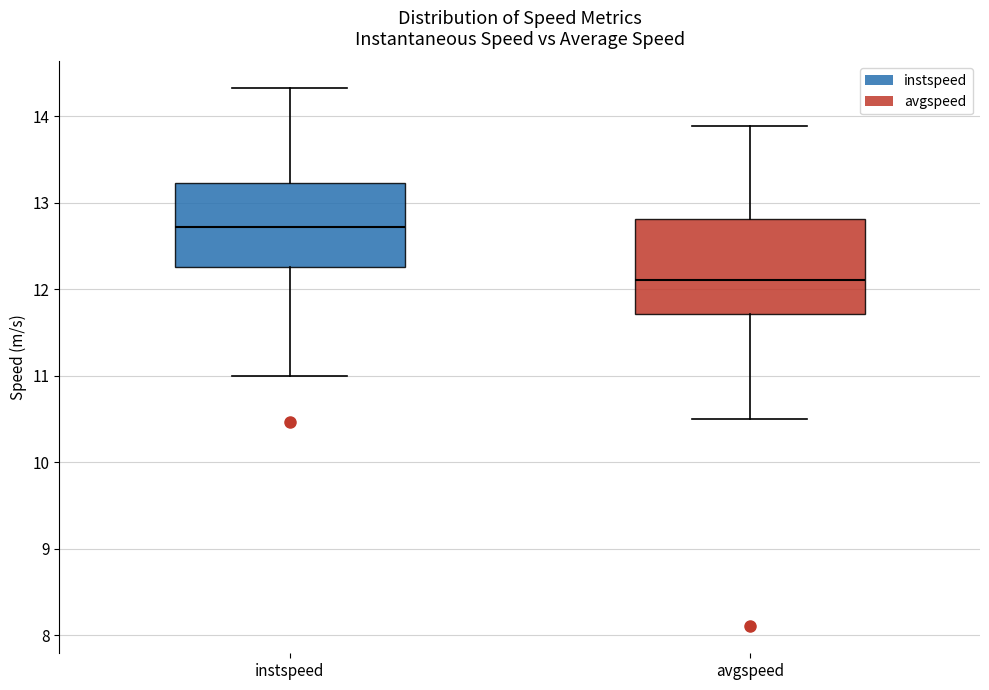

Where does the median line of the box for avgspeed sit on the y-axis? The values are not printed on the chart, so give them approximately, as read against the axis.

12.1